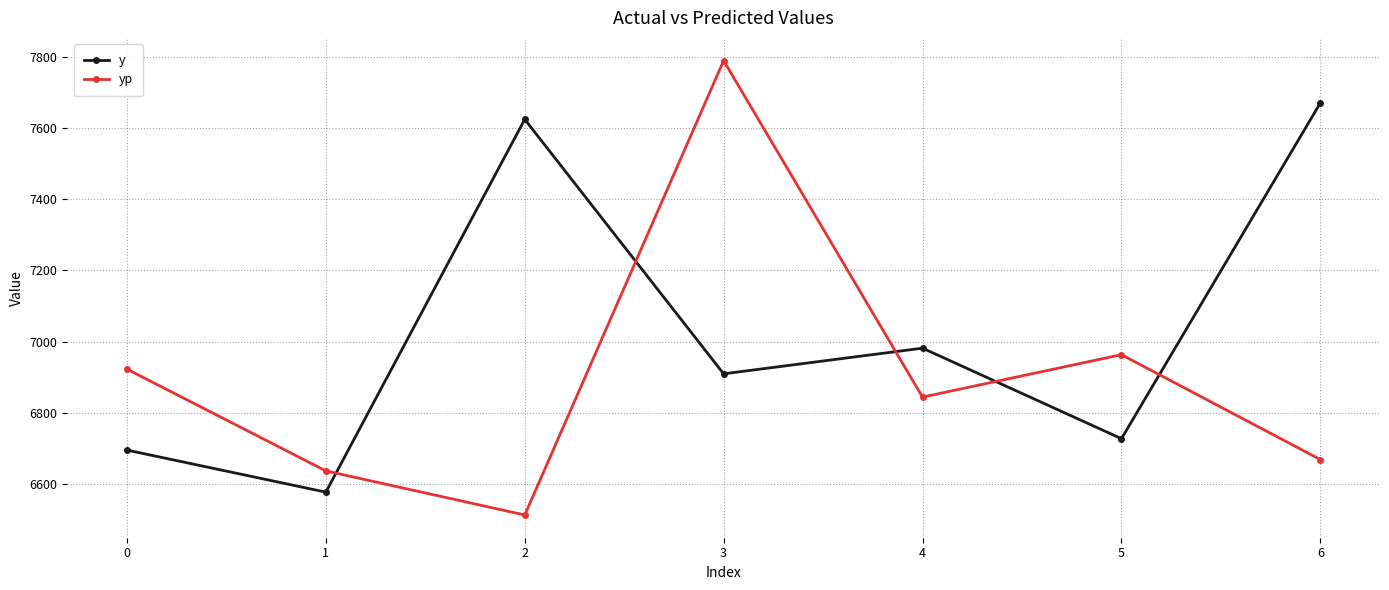

What is the average value of the yp series?

6905.9